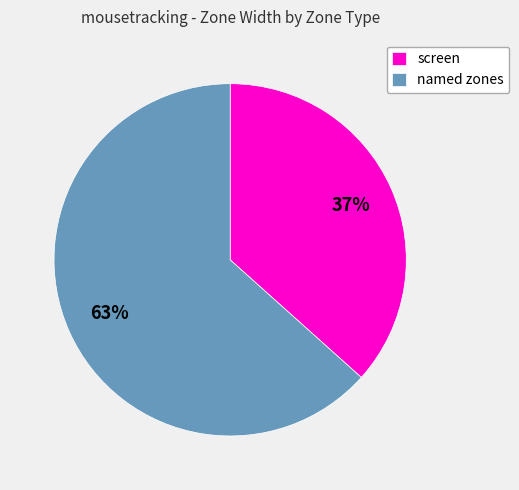

True or false: screen accounts for 37% of the total.

True